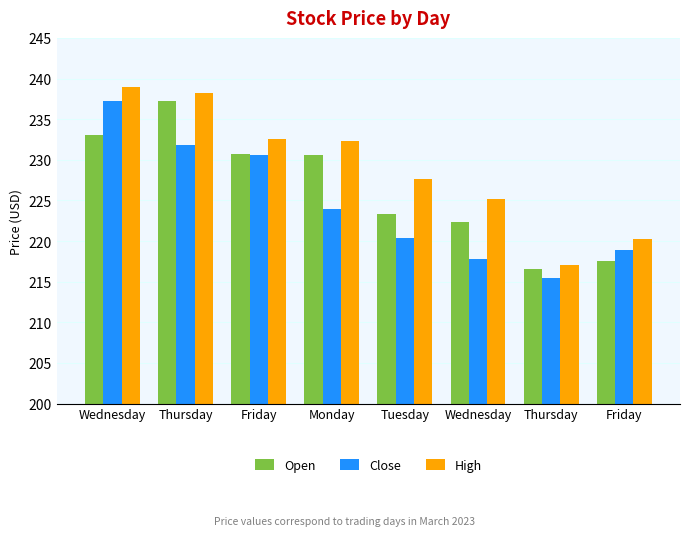

Which series has the largest range (max minus min)?

High